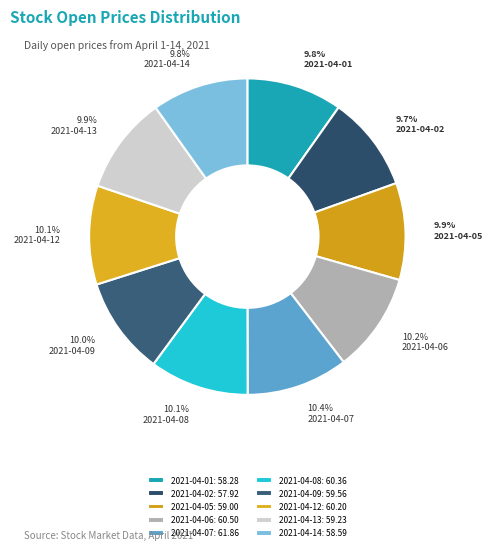

Is 2021-04-09 the majority of the pie?

No